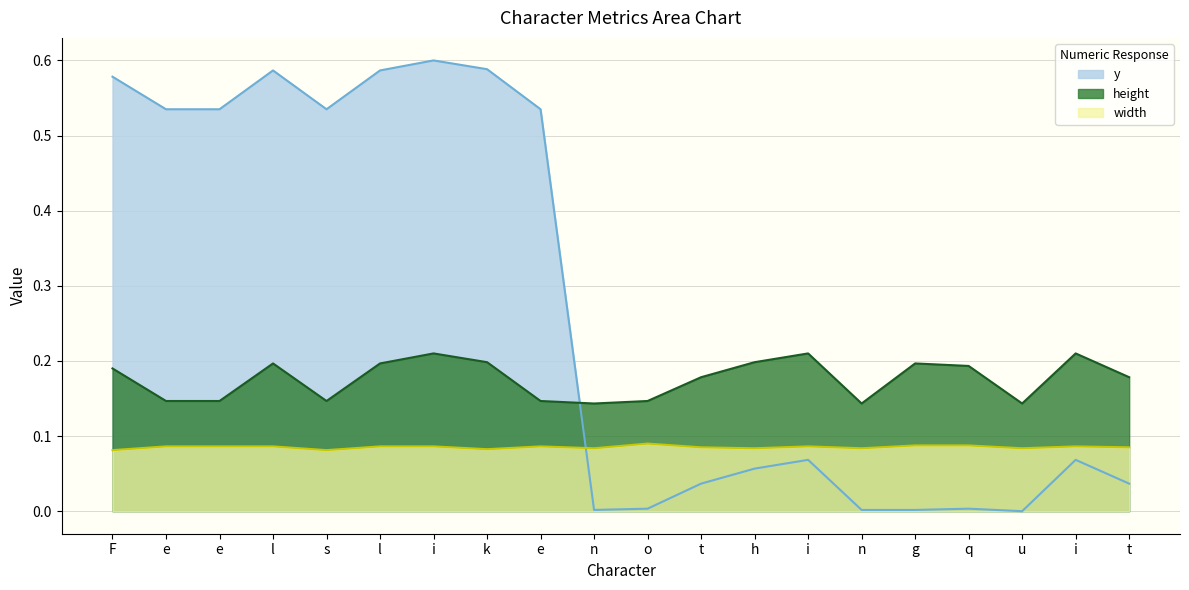

At which category is the sum across all series the highest?

i